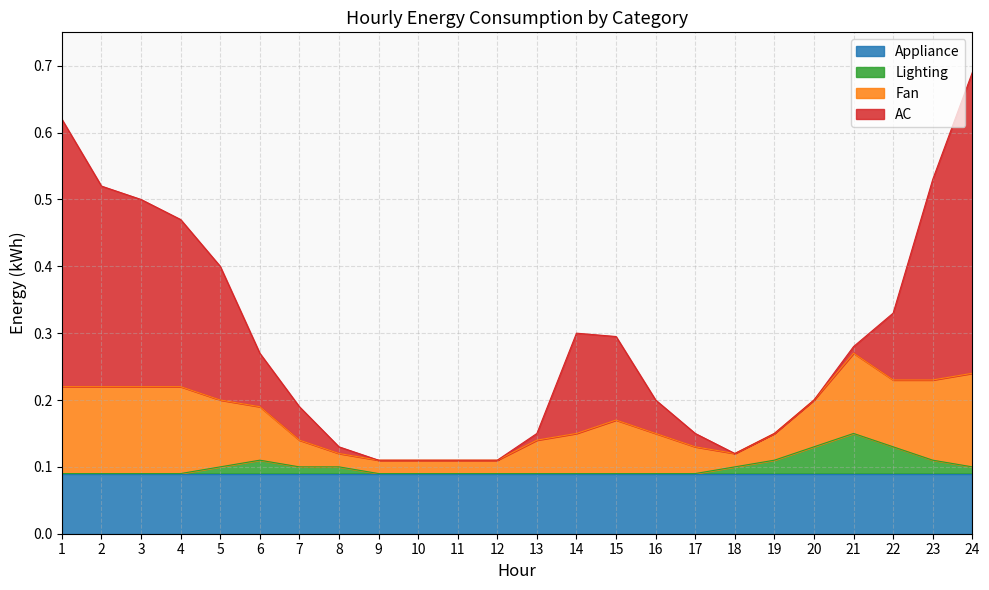

What is the spread (max minus min) of values at 19?

0.1